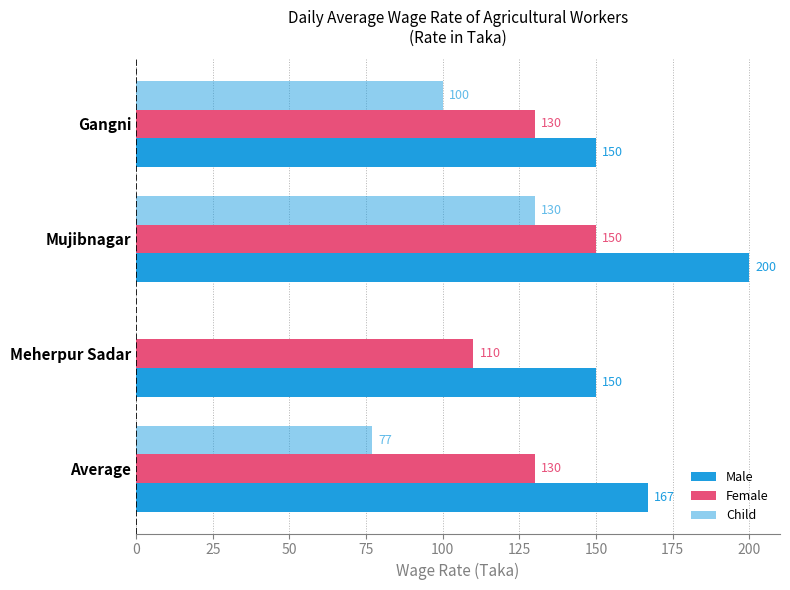

Reading right to left, what are all the values shown in this chart?

Male: 167	150	200	150
Female: 130	110	150	130
Child: 77	0	130	100